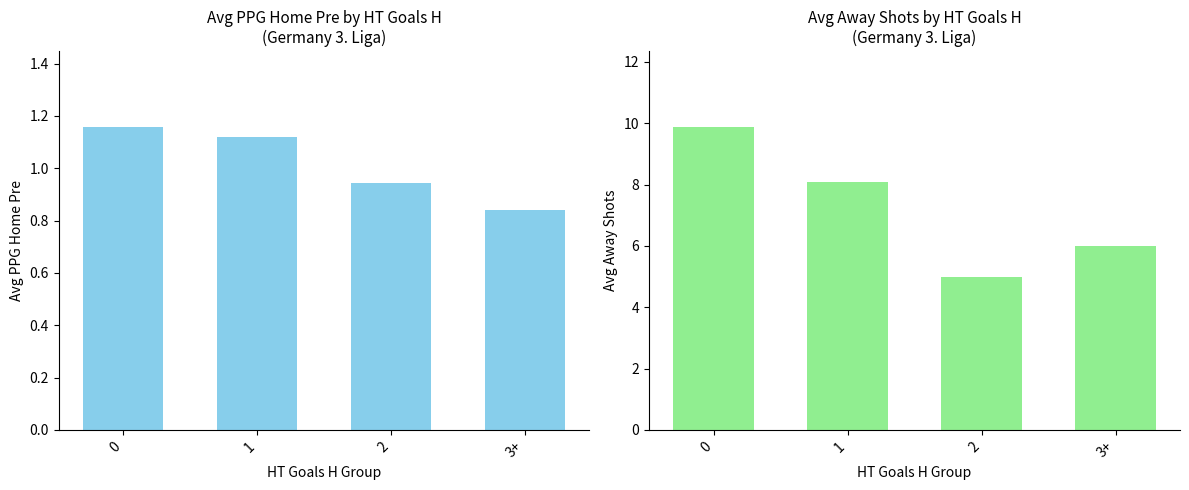

Reading right to left, what are all the values shown in this chart?

Avg PPG Home Pre: 0.8	0.9	1.1	1.2
Avg Away Shots: 6.0	5.0	8.1	9.9